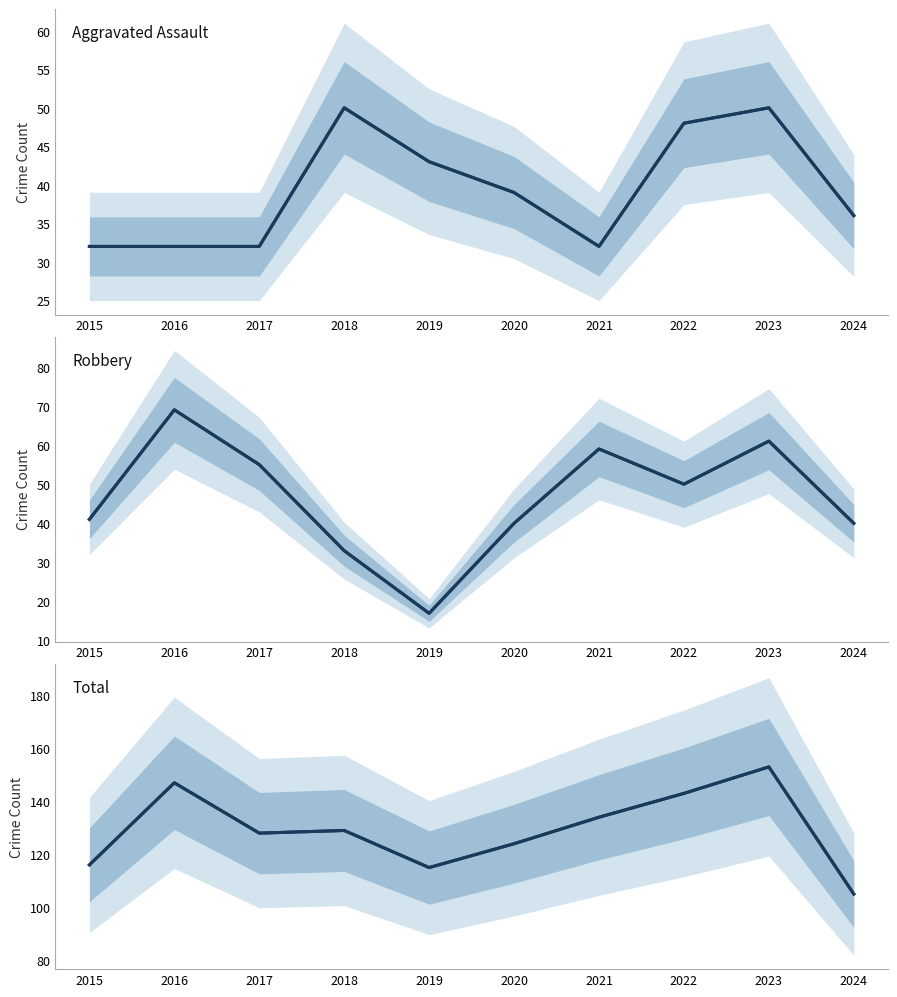

Which series has the largest range (max minus min)?

Robbery